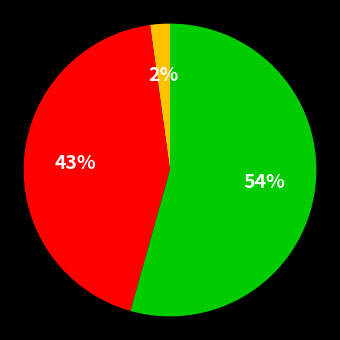

Is there a majority slice in this chart?

Yes